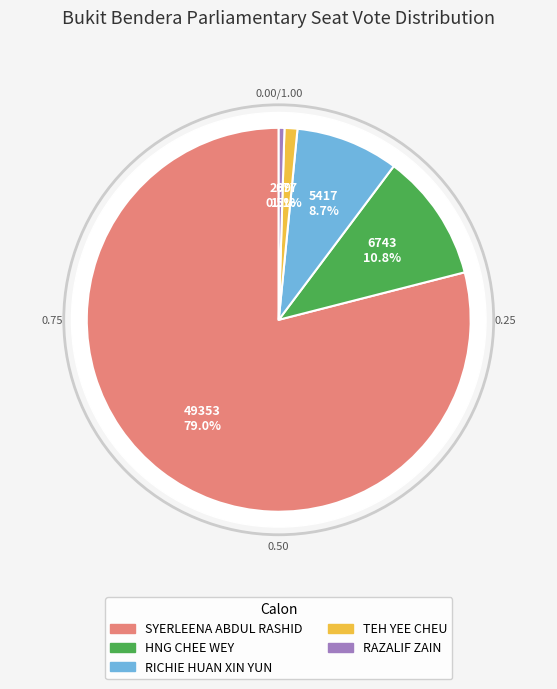

Which slice is the smallest?

RAZALIF ZAIN